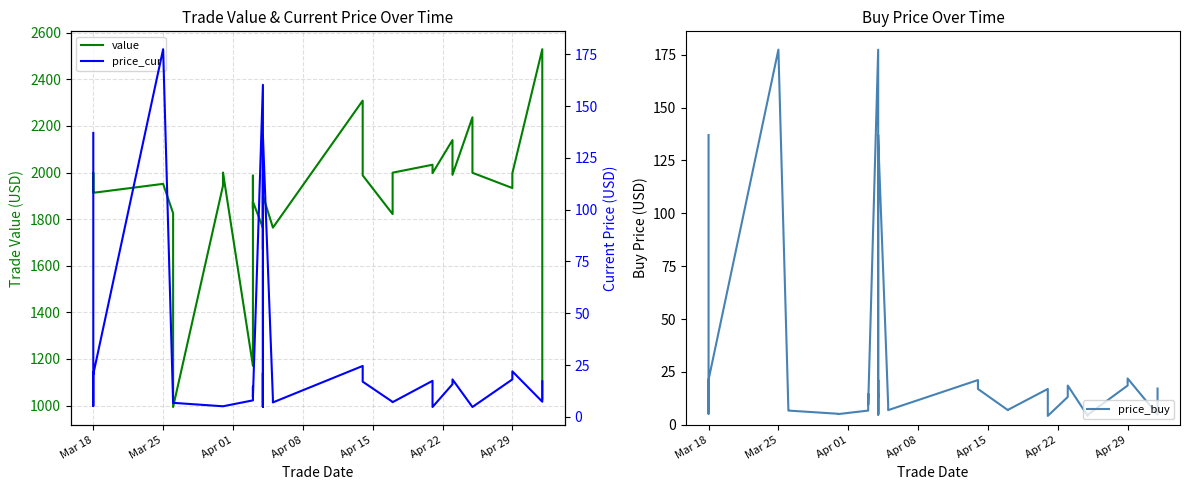

Is the value of price_cur at 24 greater than the value of price_buy at 22?

No